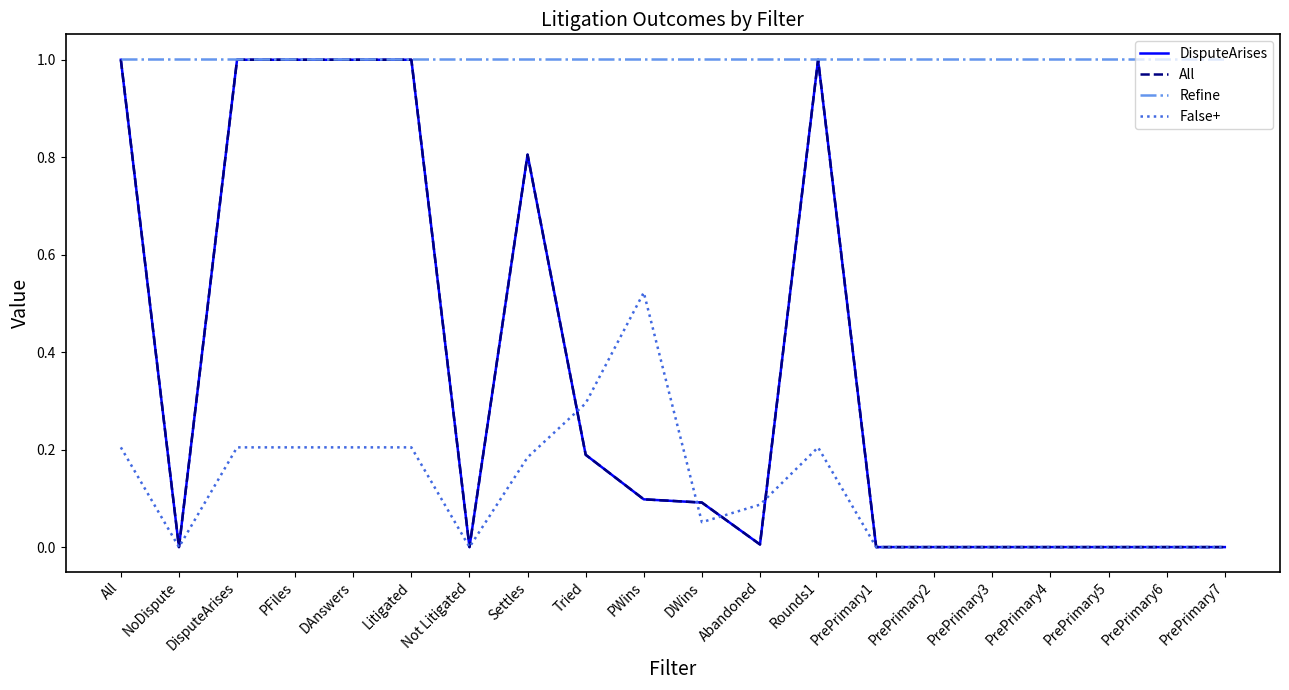

True or false: All has a value of 0.6 at PFiles.

False